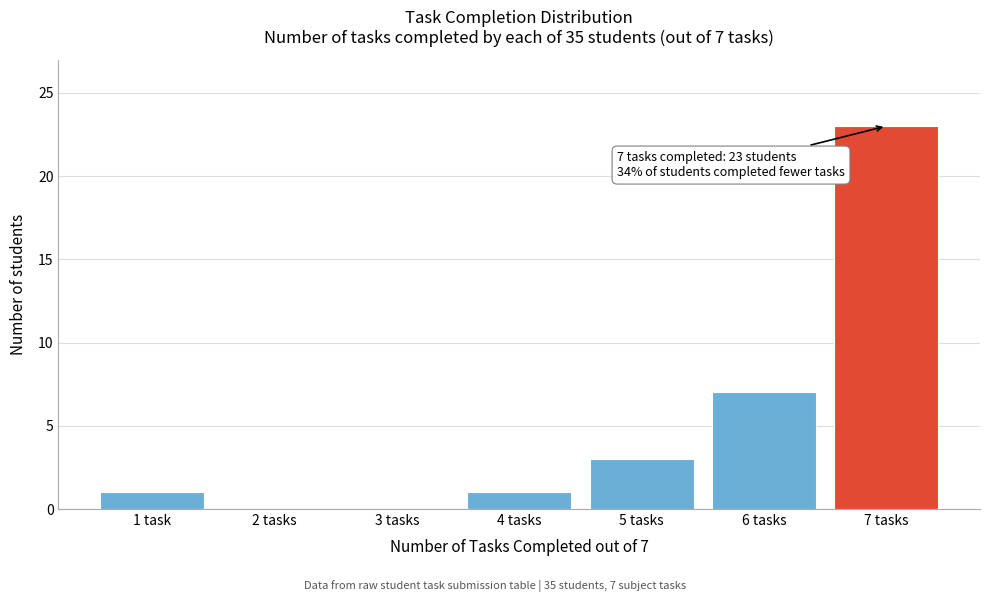

Reading right to left, list all the values displayed in this chart.

7 tasks=23	6 tasks=7	5 tasks=3	4 tasks=1	3 tasks=0	2 tasks=0	1 task=1